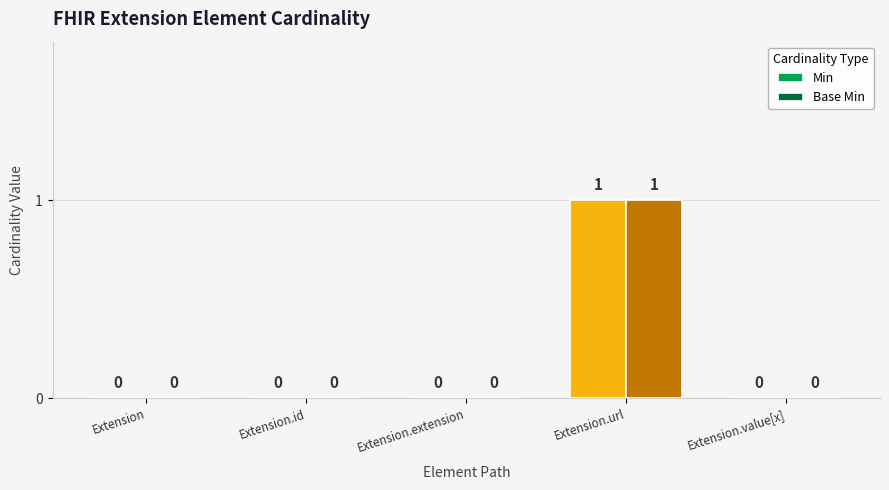

At which category is the sum across all series the highest?

Extension.url